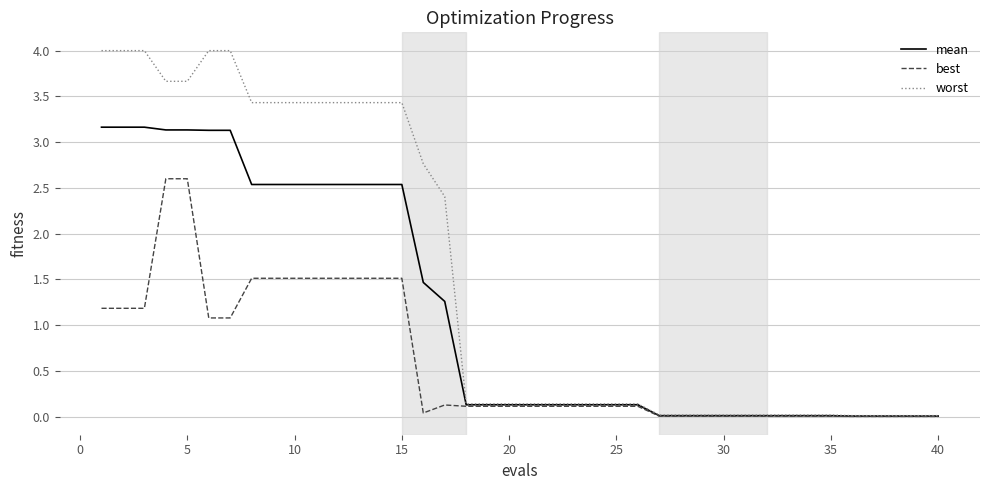

Which series has the largest total across all categories?

worst